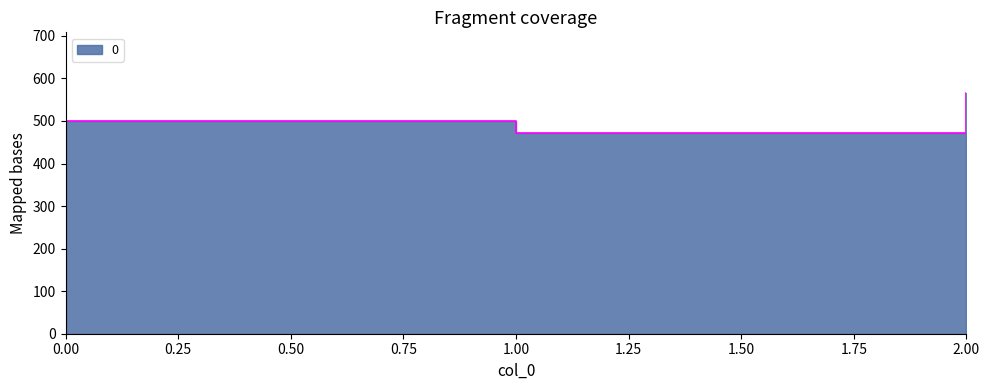

The chart shows a value of 795.7 at 0. True or false?

False